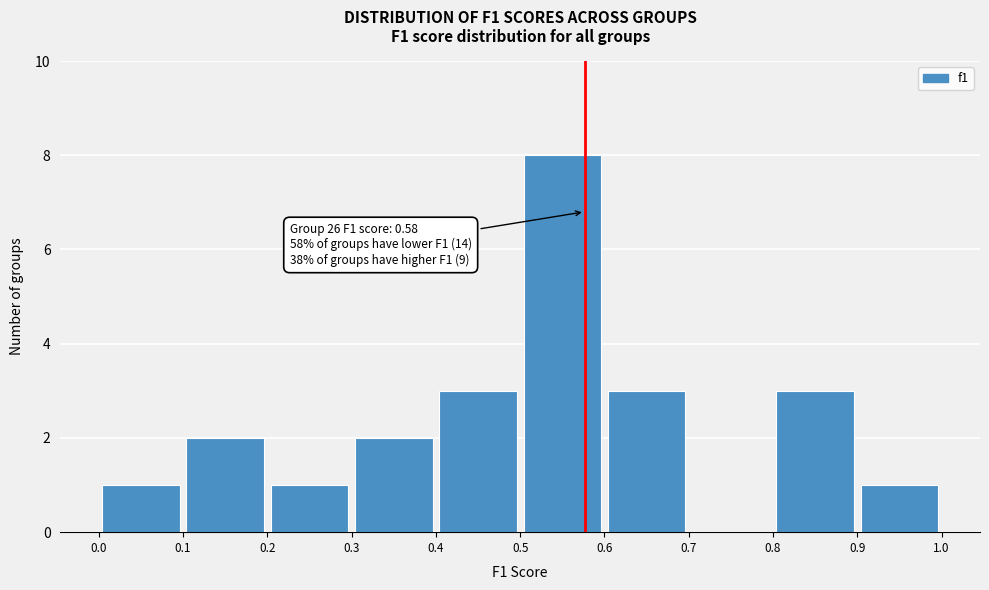

Which range on the x-axis has the tallest bar?

0.5 to 0.6